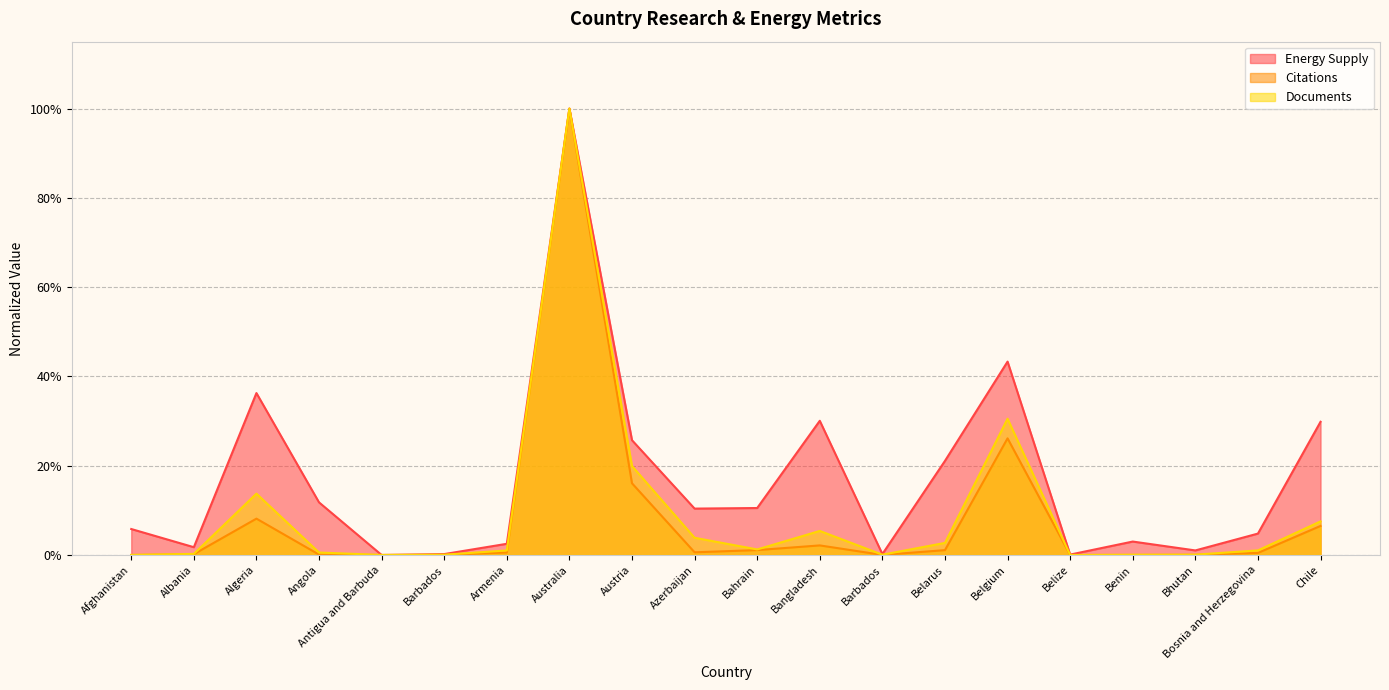

Count the number of categories in the chart.

20